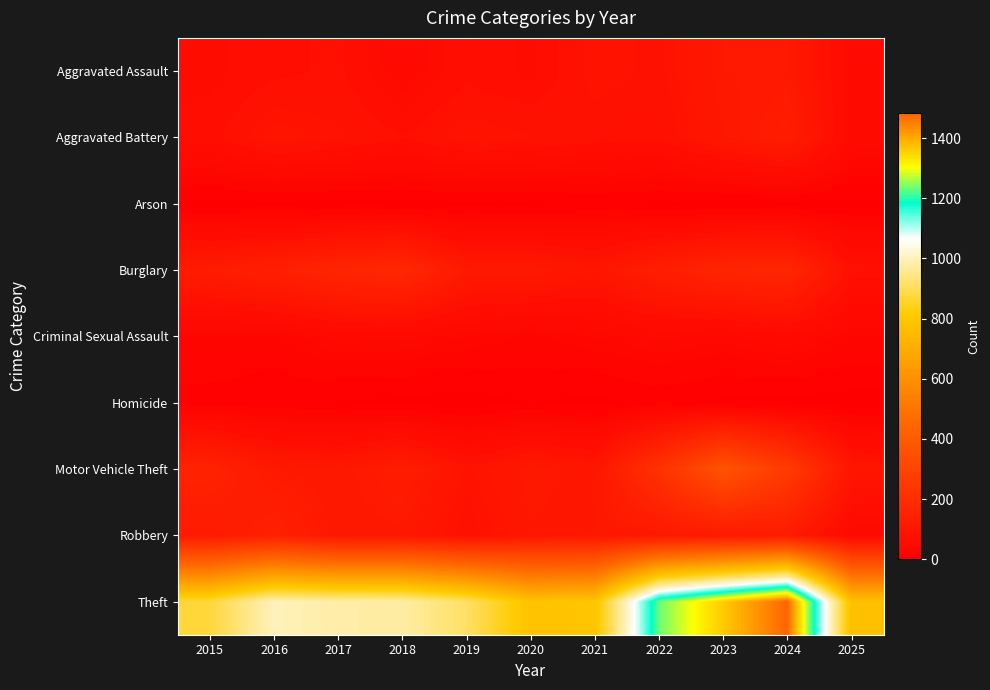

List the series in order of their peak value, highest first.

Theft, Motor Vehicle Theft, Burglary, Robbery, Aggravated Battery, Aggravated Assault, Criminal Sexual Assault, Homicide, Arson